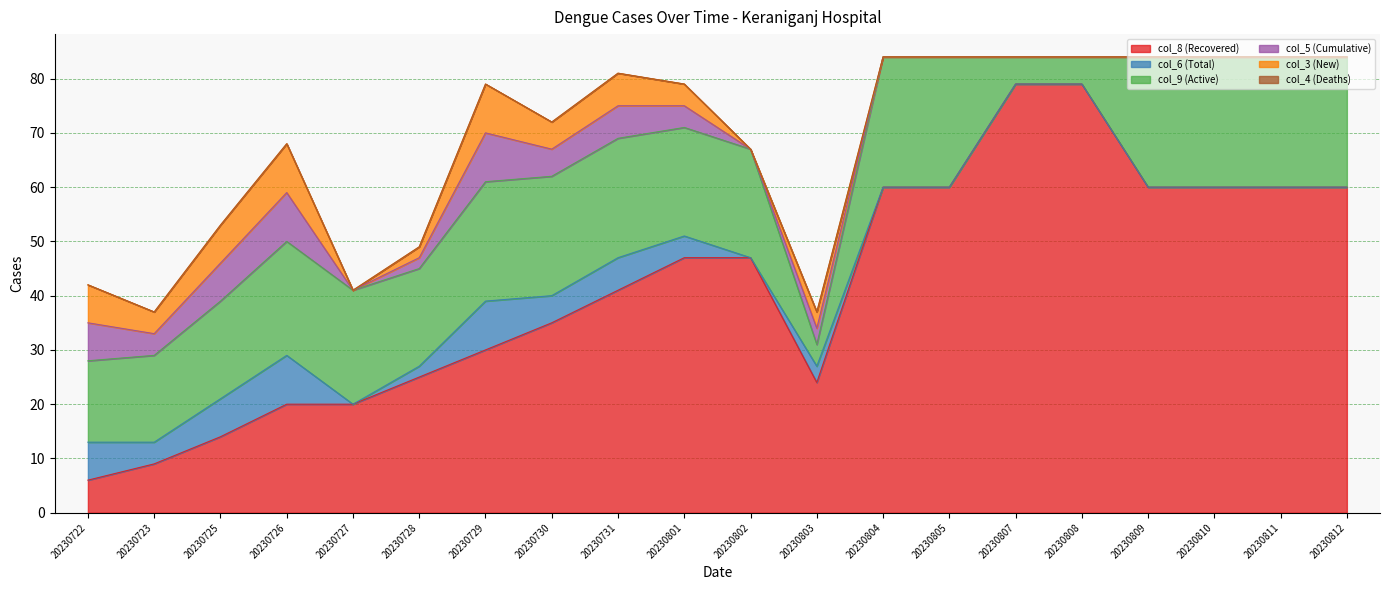

How many interior local peaks does the col_5 (Cumulative) series have?

4